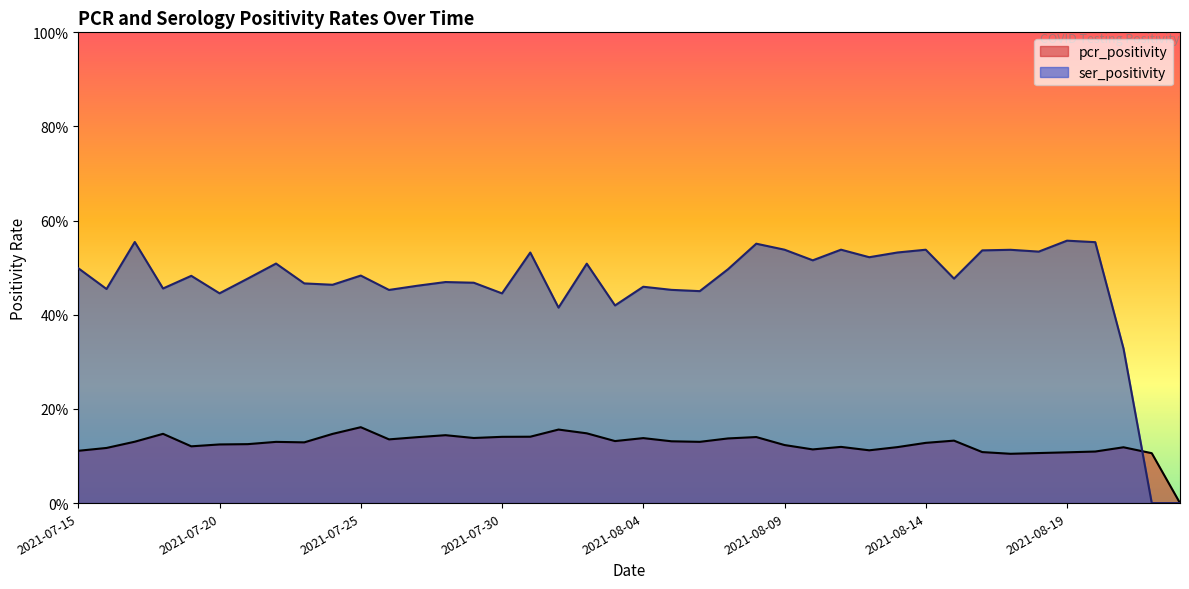

Between 2021-08-01 and 2021-07-30, which series saw the biggest shift?

ser_positivity